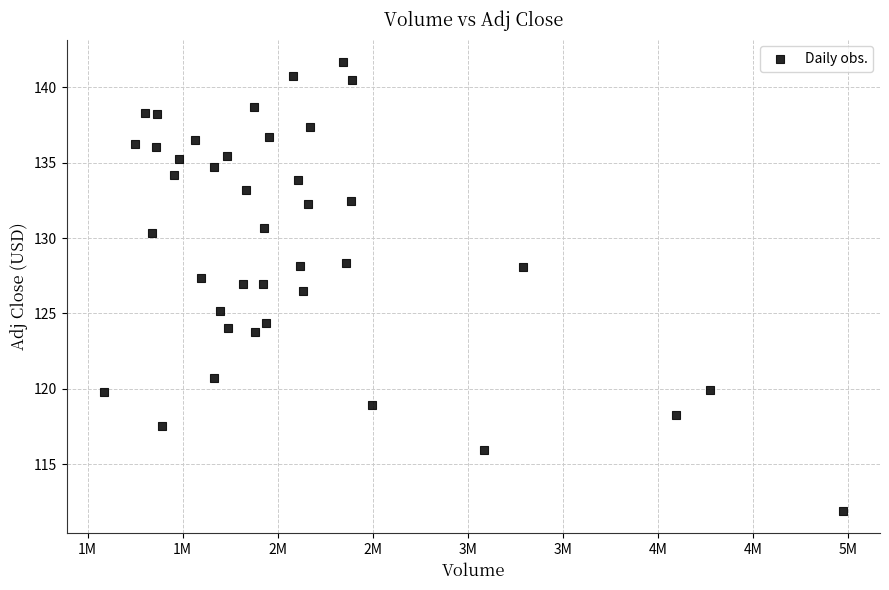

What Y value in the scatter plot is closest to 126?

126.5